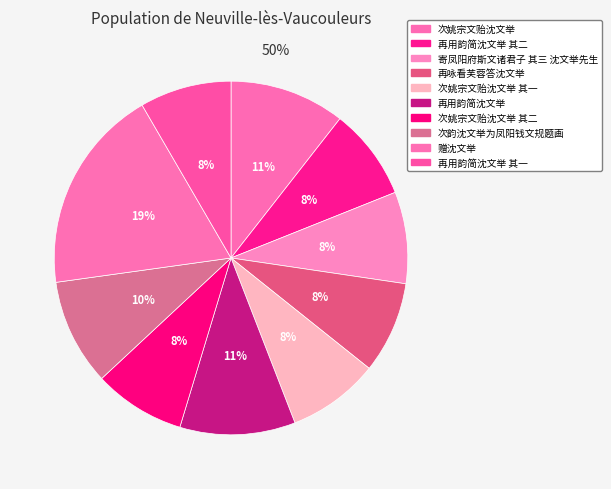

Do 再用韵简沈文举 其一 and 再咏看芙蓉答沈文举 together represent more than half of the pie?

No